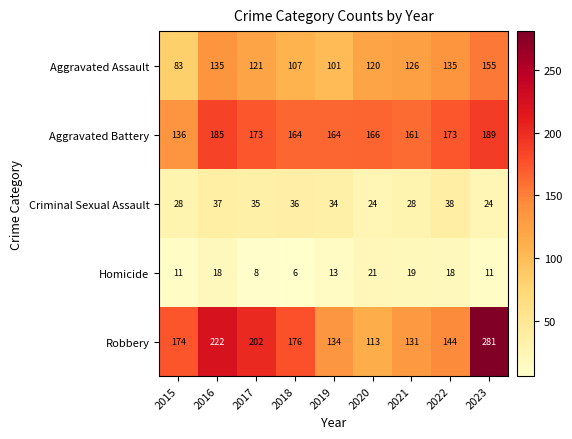

What is the difference between the highest and lowest values at 2022?

155